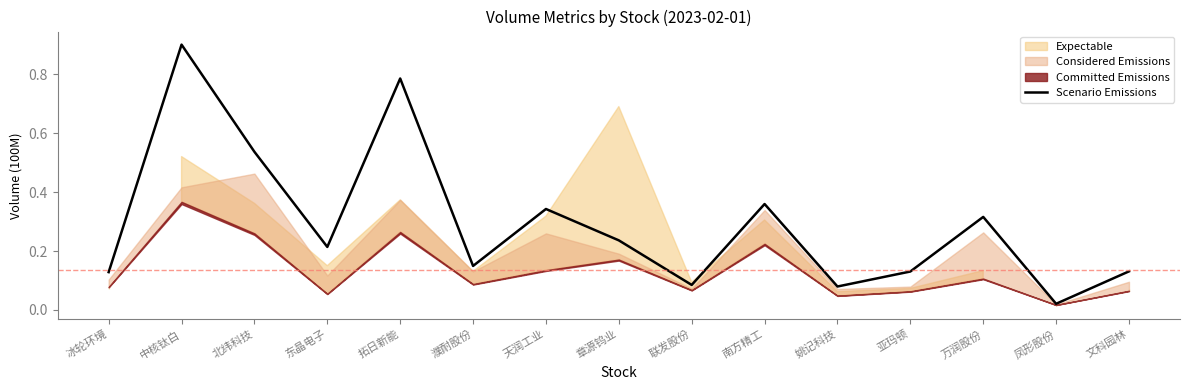

Does the chart display data point markers on the line(s)?

No